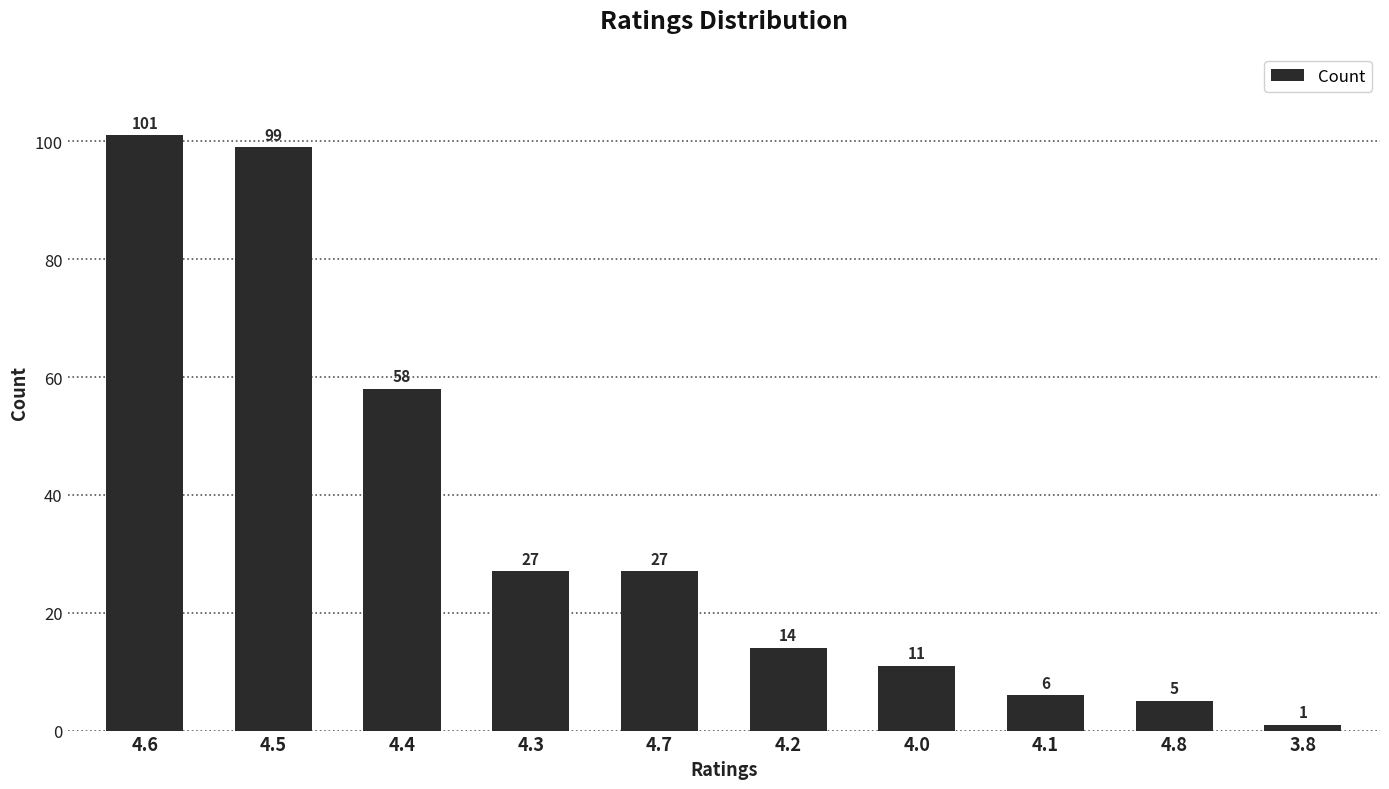

Reading left to right, list all the values displayed in this chart.

101	99	58	27	27	14	11	6	5	1